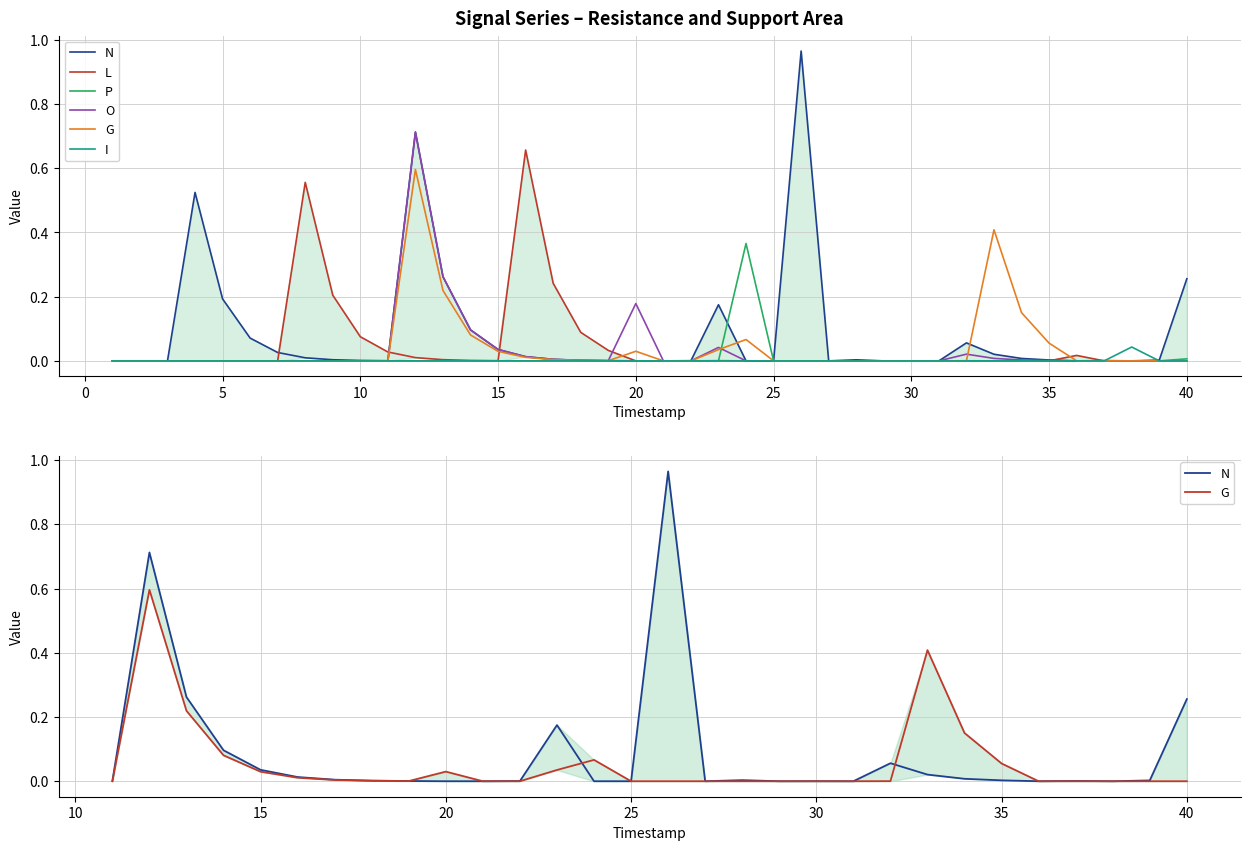

The I series shows 0.0 at 34. True or false?

True